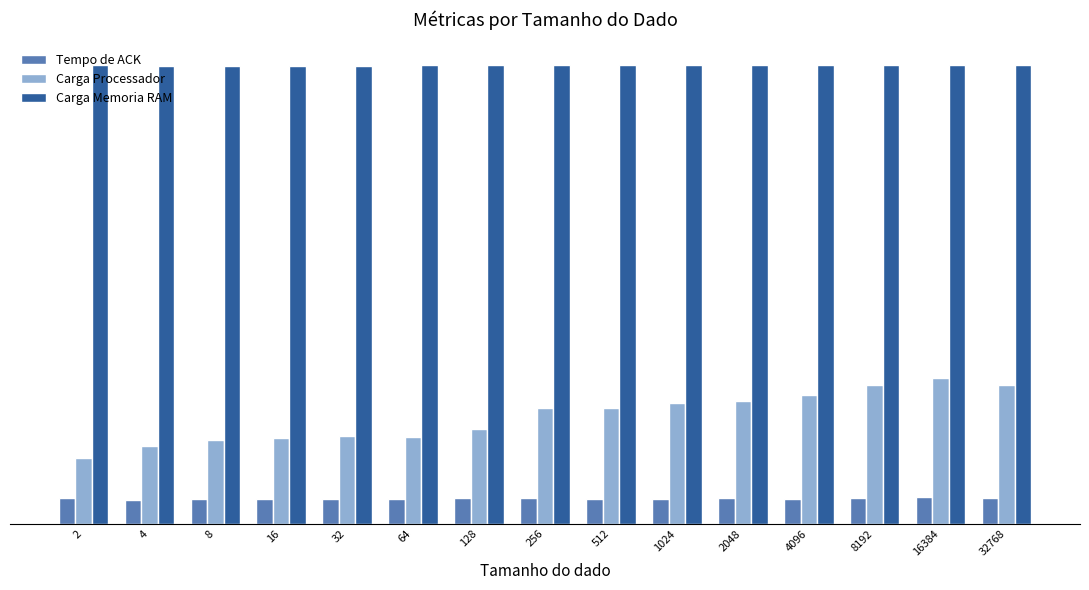

The Carga Processador series shows 7.5 at 4096. True or false?

True